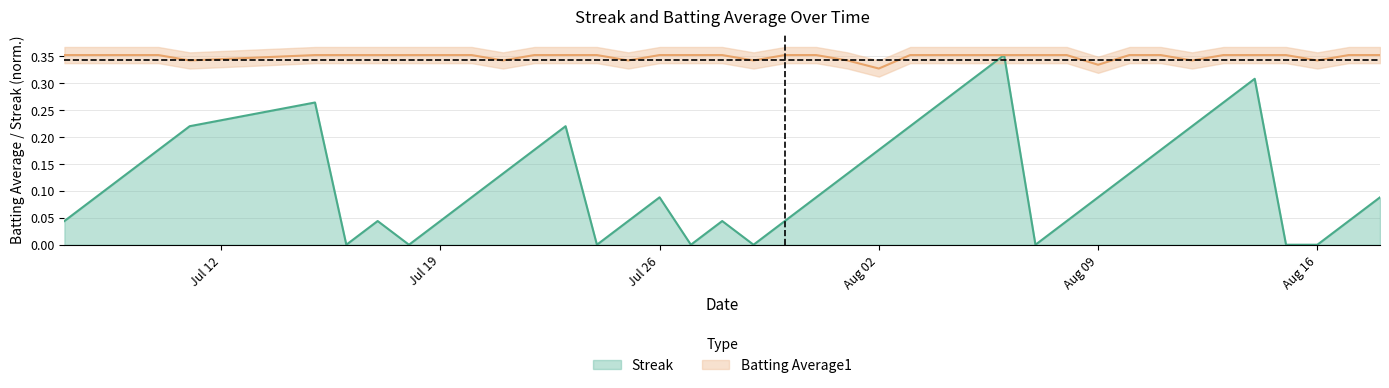

True or false: Streak and Batting Average1 intersect in this chart.

False